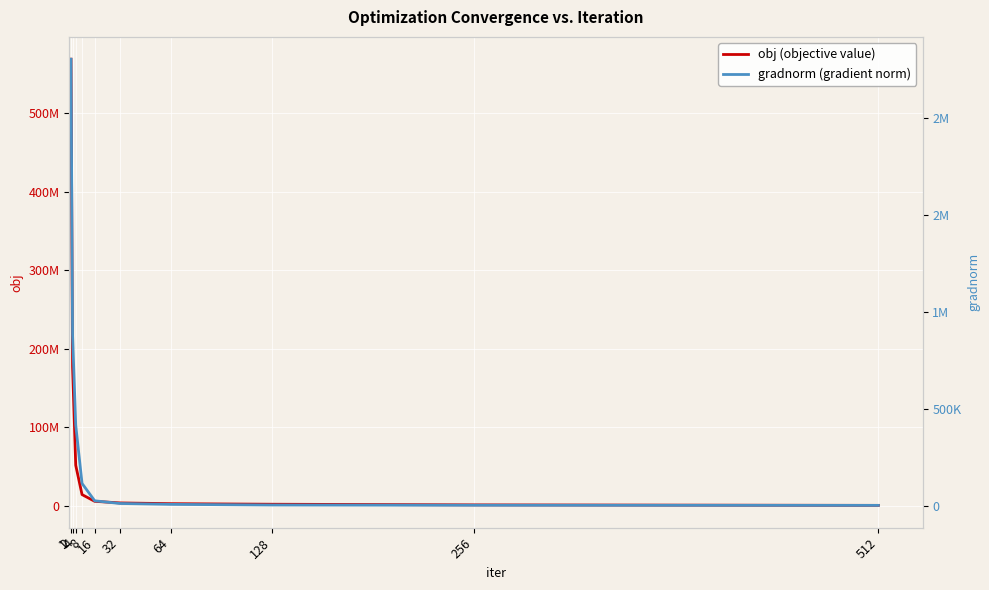

What is the sum of all gradnorm (gradient norm) values?

3765399.2